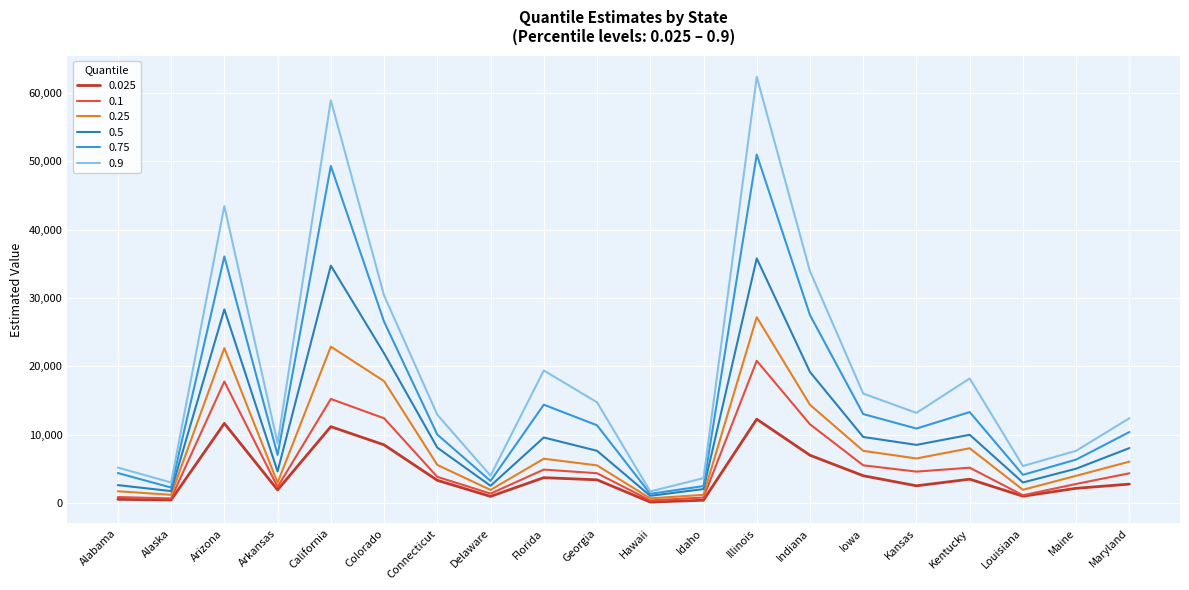

Which series has the largest range (max minus min)?

0.9